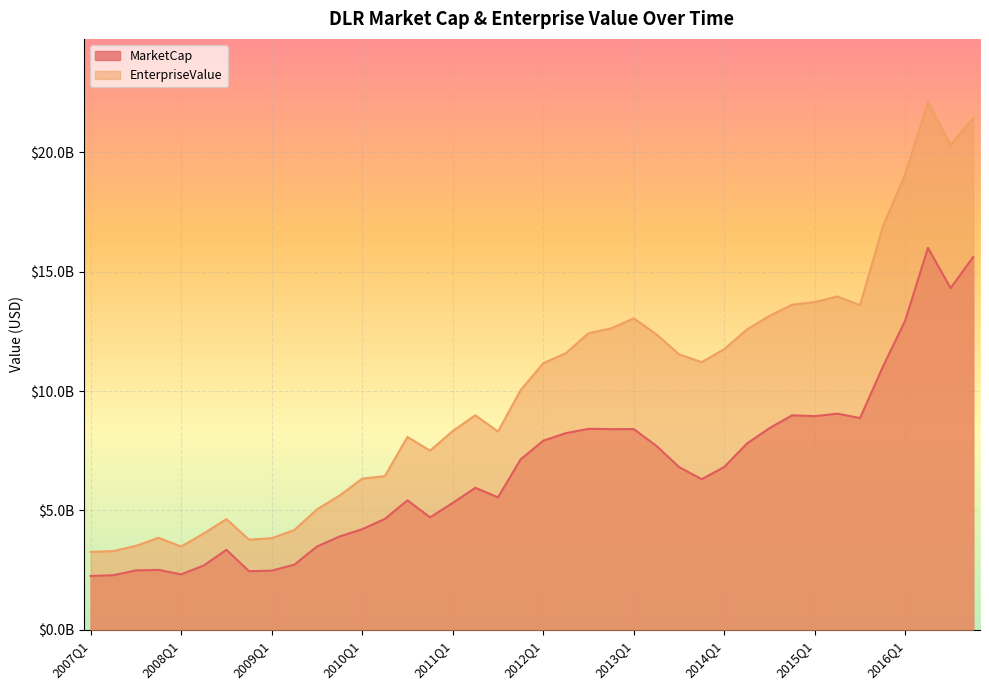

Reading left to right, extract all data points from this chart.

MarketCap: 2007Q1=2254796880.0	2007Q2=2287090843.2	2007Q3=2487581758.4	2007Q4=2510609954.8	2008Q1=2322821303.0	2008Q2=2695523981.0	2008Q3=3350781897.8	2008Q4=2454018351.8	2009Q1=2478670590.9	2009Q2=2728951473.0	2009Q3=3487745084.7	2009Q4=3910310343.5	2010Q1=4215171452.2	2010Q2=4645681536.7	2010Q3=5423982400.1	2010Q4=4712217416.7	2011Q1=5315644559.7	2011Q2=5949141241.3	2011Q3=5548447042.6	2011Q4=7140347399.5	2012Q1=7922176348.3	2012Q2=8239759546.2	2012Q3=8421043313.2	2012Q4=8406476330.7	2013Q1=8408611452.5	2013Q2=7705184700.0	2013Q3=6819497276.4	2013Q4=6309139562.4	2014Q1=6822690614.6	2014Q2=7803368915.0	2014Q3=8452029510.8	2014Q4=8986606781.1	2015Q1=8951070469.0	2015Q2=9055814800.8	2015Q3=8872579096.0	2015Q4=11007365091.6	2016Q1=12969586758.4	2016Q2=16002376969.3	2016Q3=14315279483.4	2016Q4=15619076105.6
EnterpriseValue: 2007Q1=3265548880.0	2007Q2=3297076843.2	2007Q3=3516372758.4	2007Q4=3855516954.8	2008Q1=3487515303.0	2008Q2=4036931981.0	2008Q3=4636490897.8	2008Q4=3776357351.8	2009Q1=3839422590.9	2009Q2=4179141473.0	2009Q3=5045863084.7	2009Q4=5622434343.5	2010Q1=6332571452.2	2010Q2=6439396536.7	2010Q3=8079088400.1	2010Q4=7507452416.7	2011Q1=8326705559.7	2011Q2=8988818241.3	2011Q3=8306755042.6	2011Q4=10039926399.5	2012Q1=11167781348.3	2012Q2=11592194546.2	2012Q3=12425001313.2	2012Q4=12628760330.7	2013Q1=13048605452.5	2013Q2=12379172700.0	2013Q3=11544776276.4	2013Q4=11214223562.4	2014Q1=11759829614.6	2014Q2=12581677915.0	2014Q3=13155230510.8	2014Q4=13618412781.1	2015Q1=13731652469.0	2015Q2=13965488800.8	2015Q3=13598160096.0	2015Q4=16884553091.6	2016Q1=19095182758.4	2016Q2=22104541969.3	2016Q3=20303821483.4	2016Q4=21447155105.6